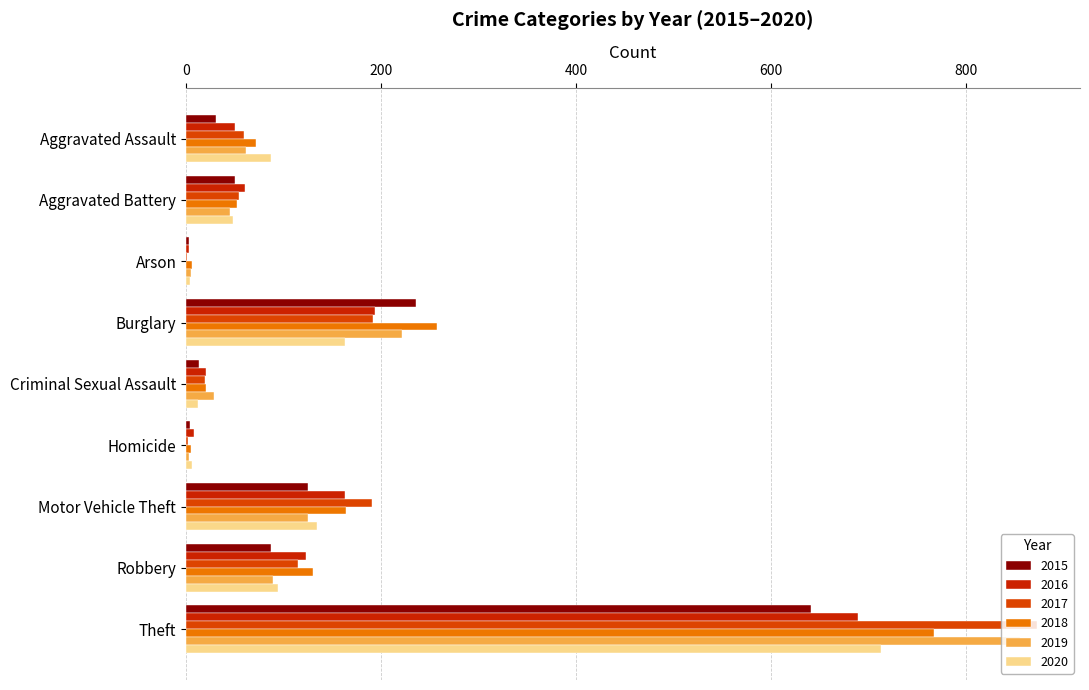

Which category has the lowest value across all series?

Arson